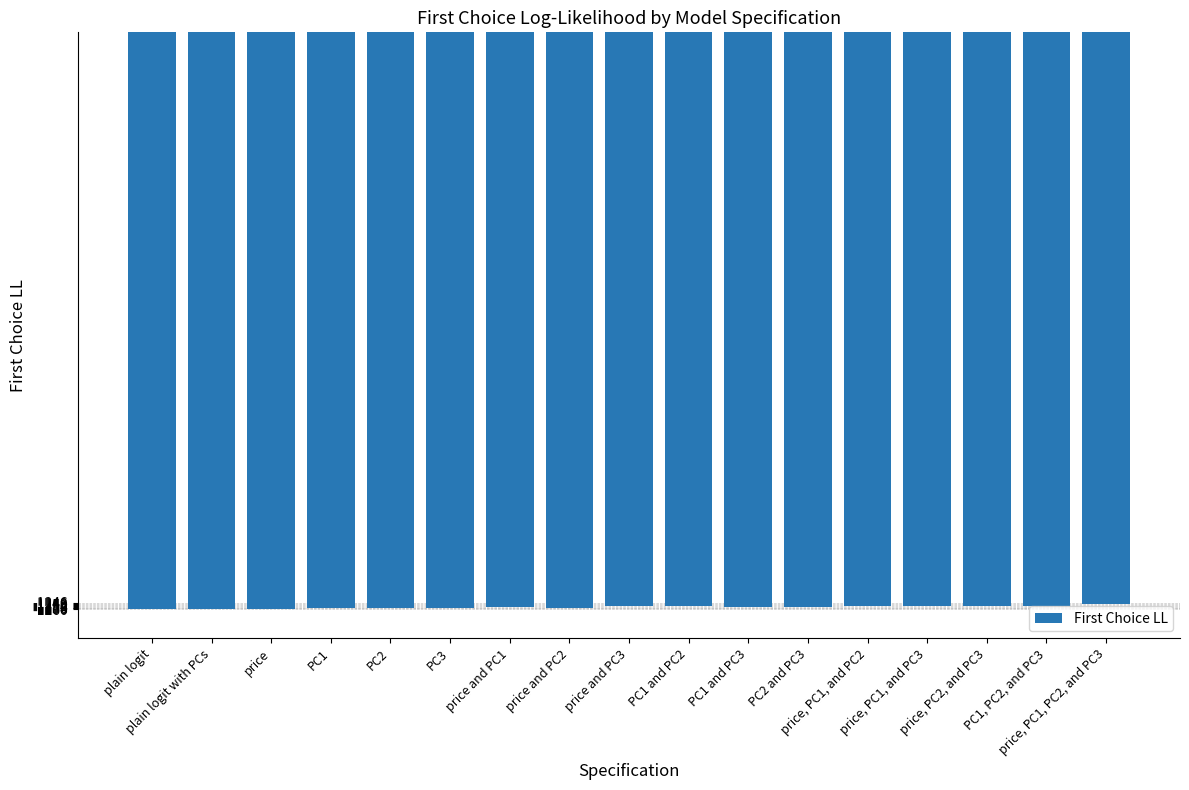

What is the sum of the values at price and price, PC1, and PC3?

-2510.8